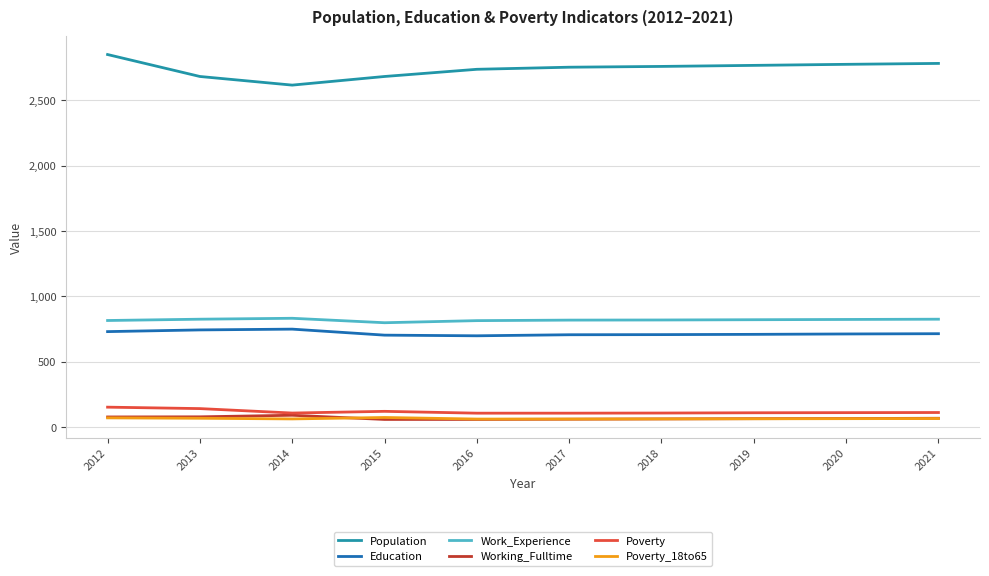

What value does the Poverty series have at 2021?

111